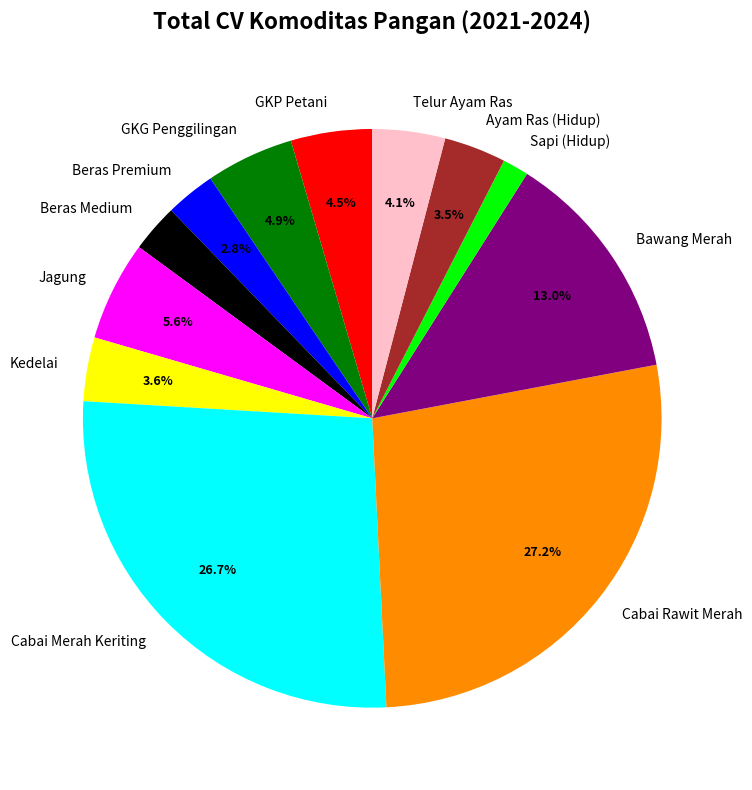

Between GKP Petani and Sapi (Hidup), which is larger?

GKP Petani